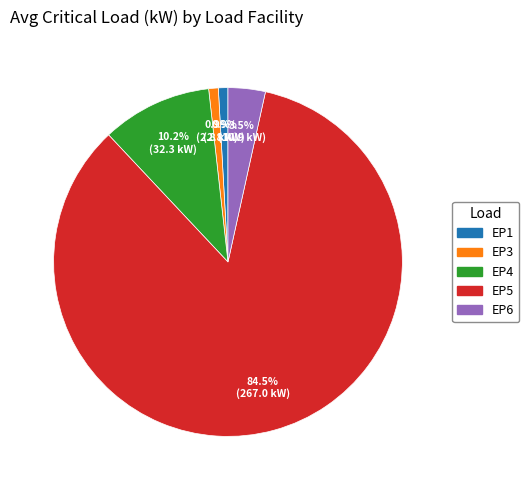

What percentage is the EP1 slice, to the nearest percent?

1%